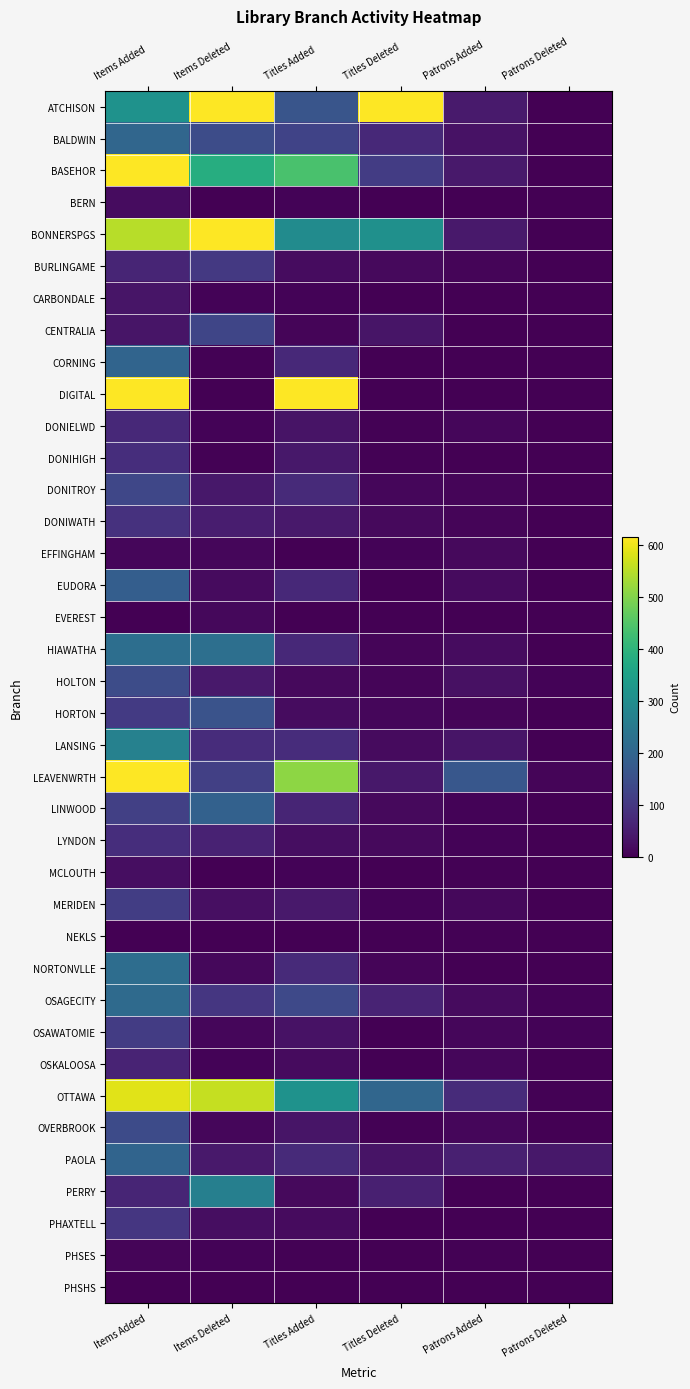

How many data points does each series have?

6